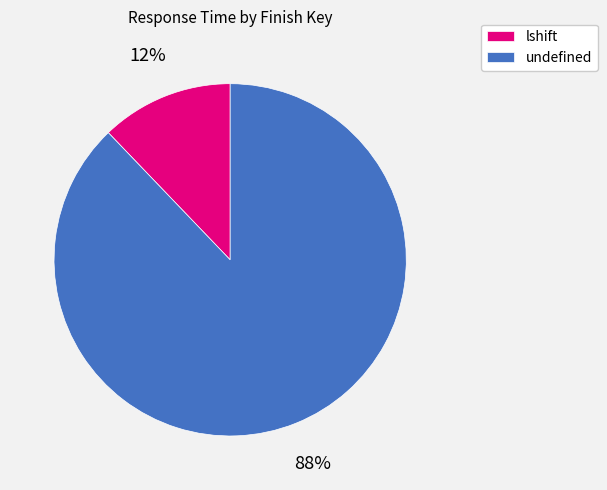

Which slice is the smallest?

lshift